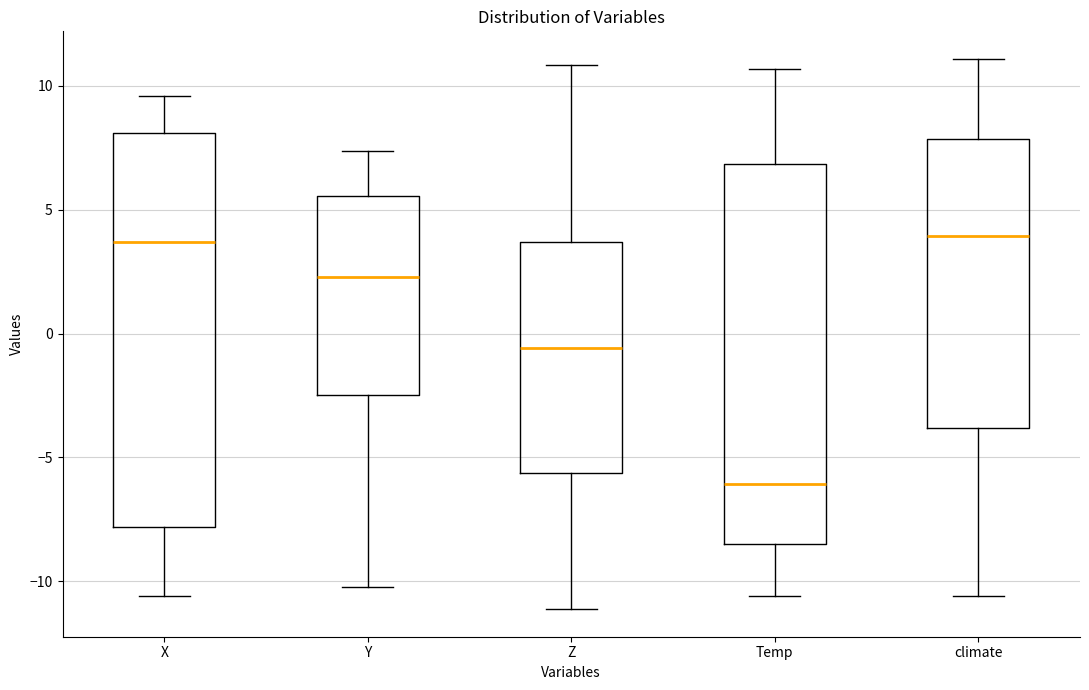

Where is the upper edge of the box for Y on the y-axis? The values are not printed on the chart, so give them approximately, as read against the axis.

5.5